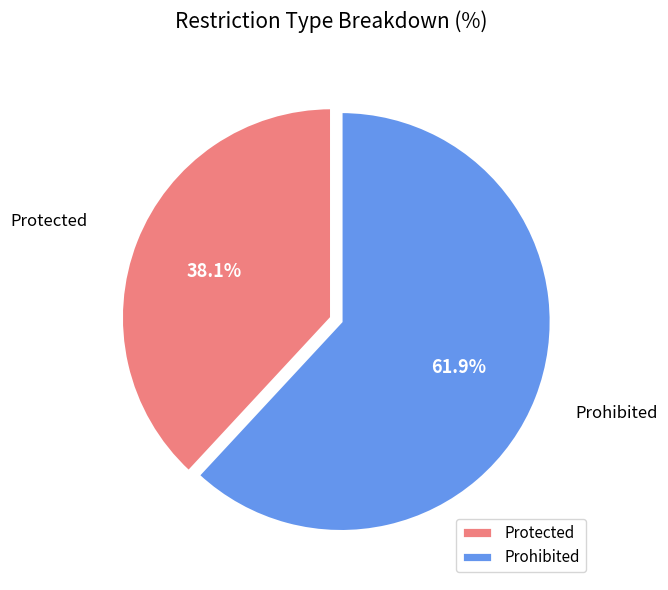

Between Prohibited and Protected, which is larger?

Prohibited